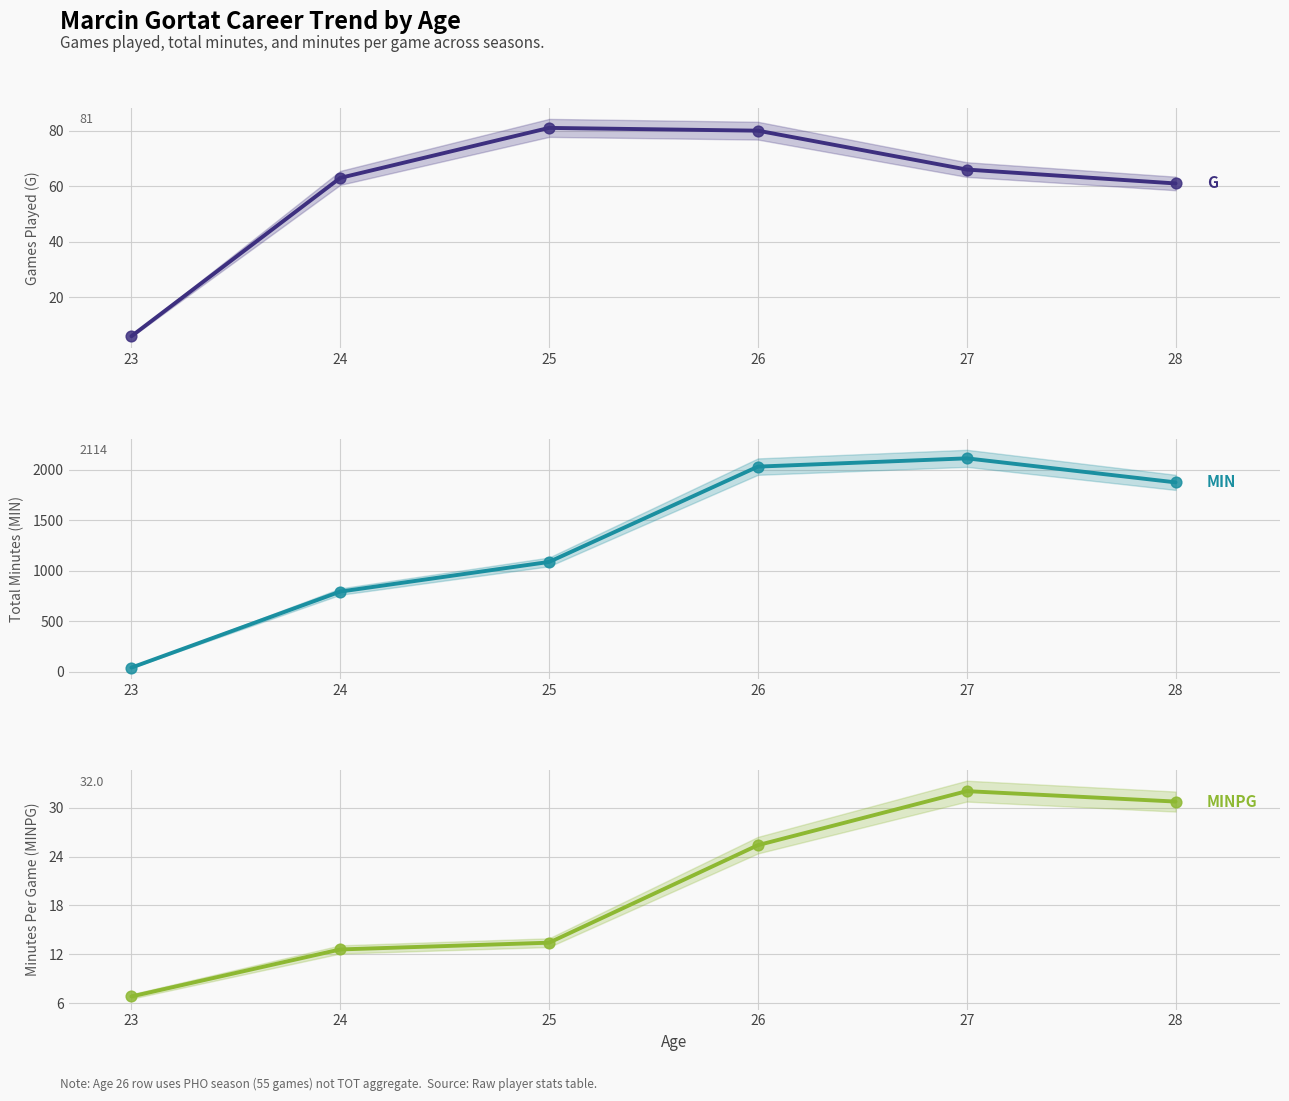

Is the value of MIN at 24 greater than the value of G at 26?

Yes